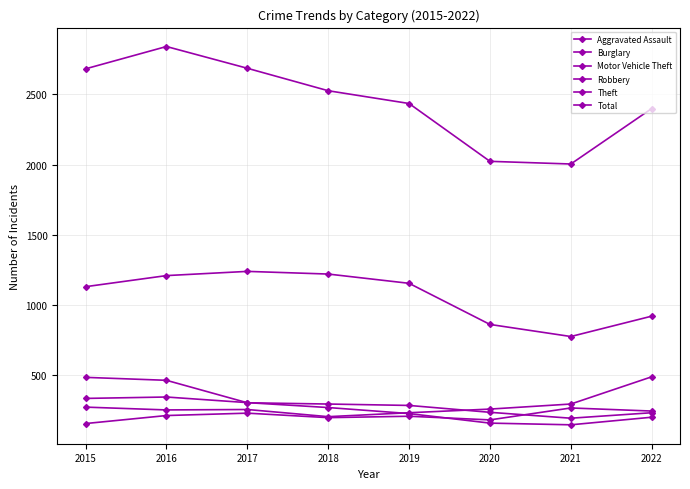

What is the approximate value of Robbery at 2016?

344